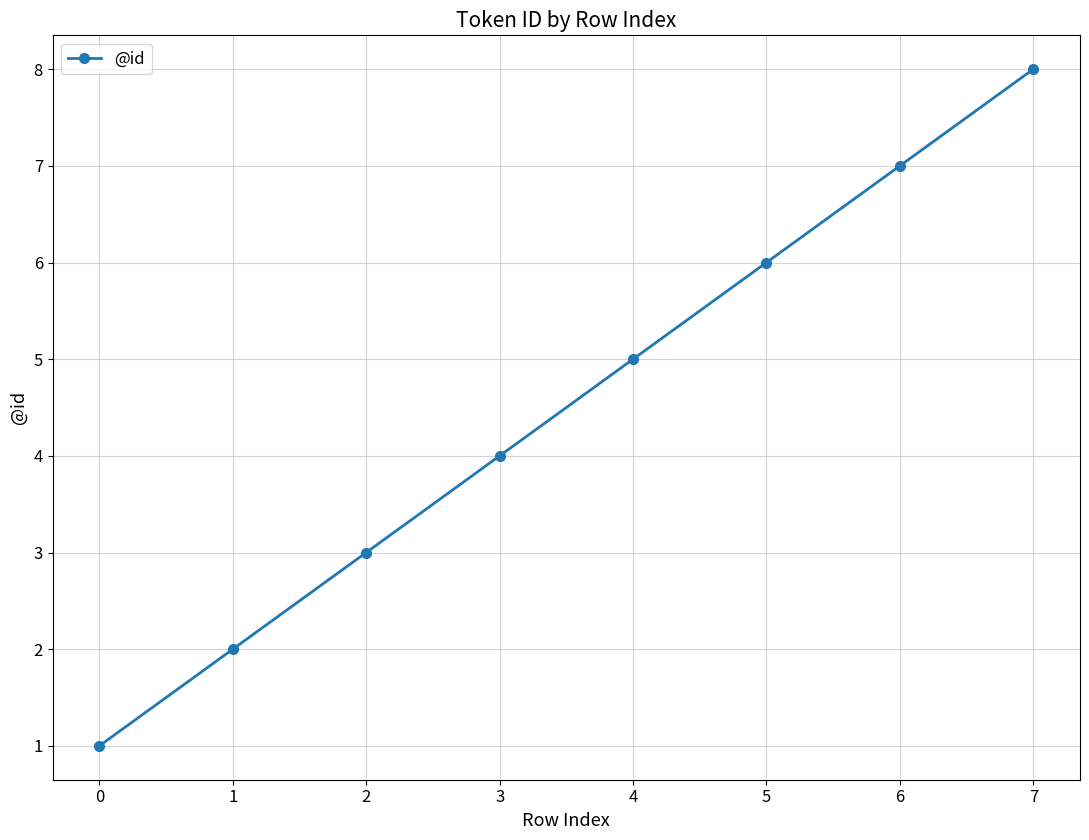

What is the change in value from 1 to 2?

+1